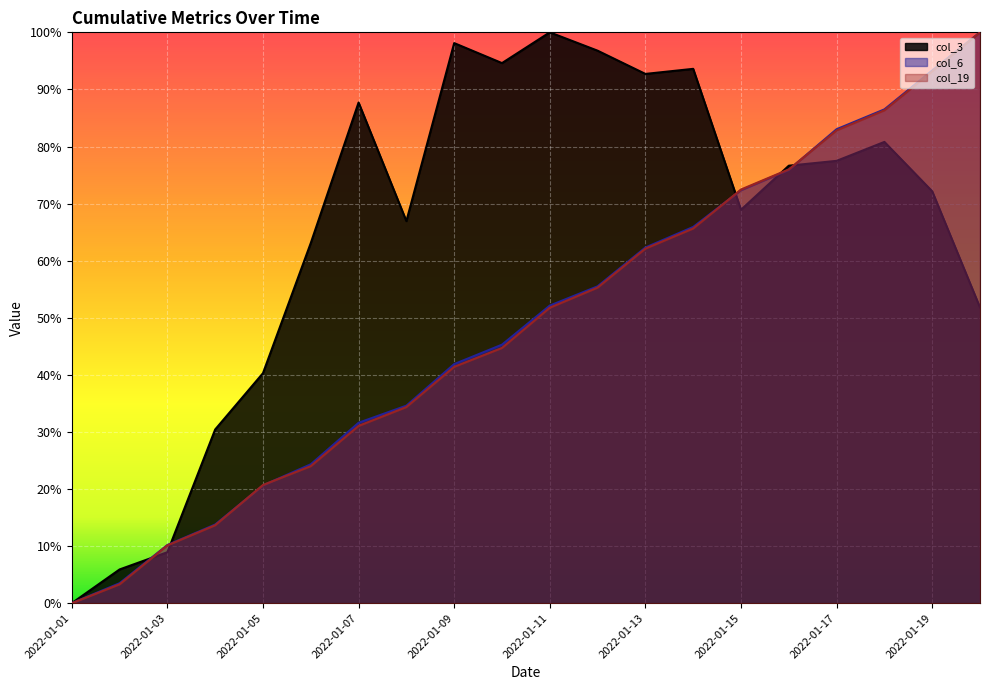

How many lines are shown in the chart?

3